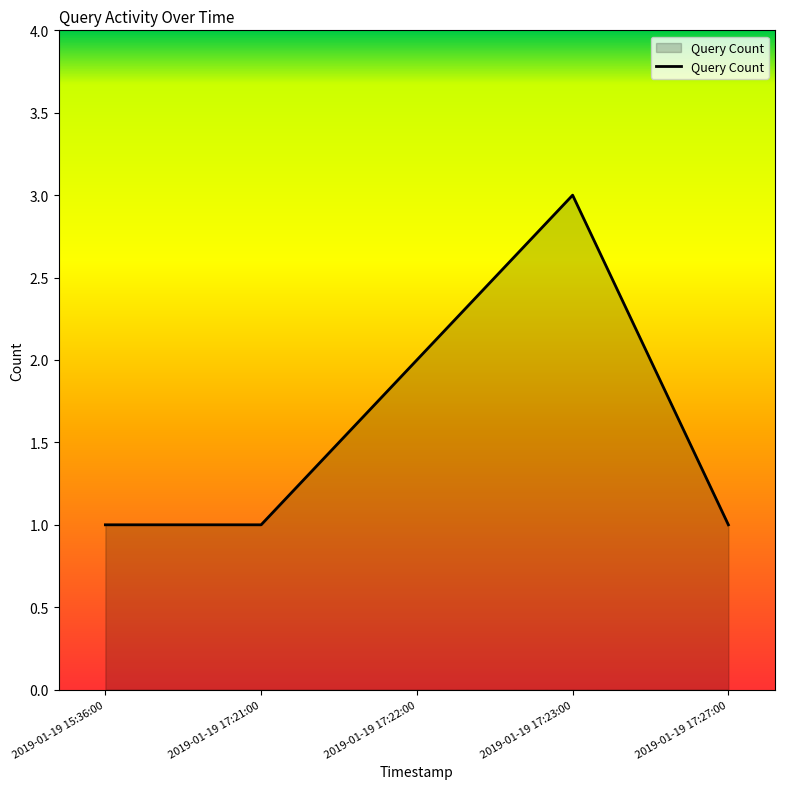

What position from the right is 2019-01-19 17:21:00?

4